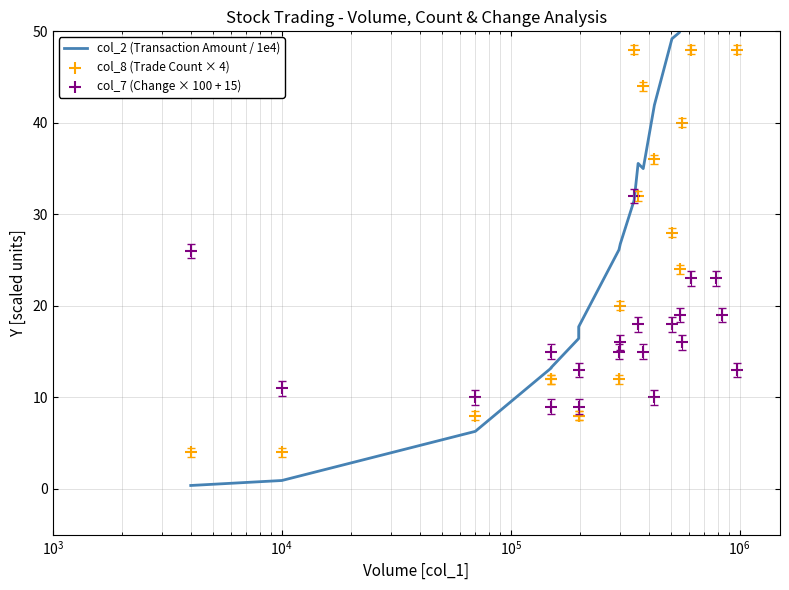

What are all the series names shown in the legend?

col_2 (Transaction Amount / 1e4), col_8 (Trade Count × 4), col_7 (Change × 100 + 15)